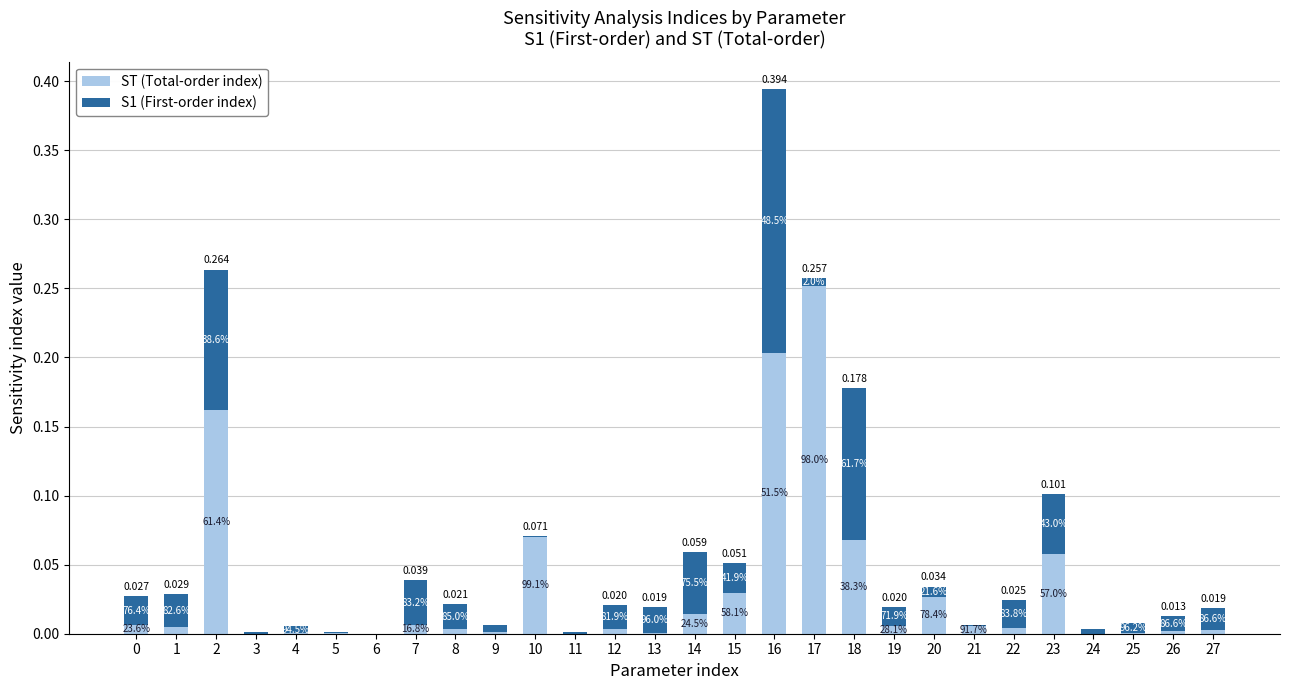

What are all the series names shown in the legend?

ST (Total-order index), S1 (First-order index)